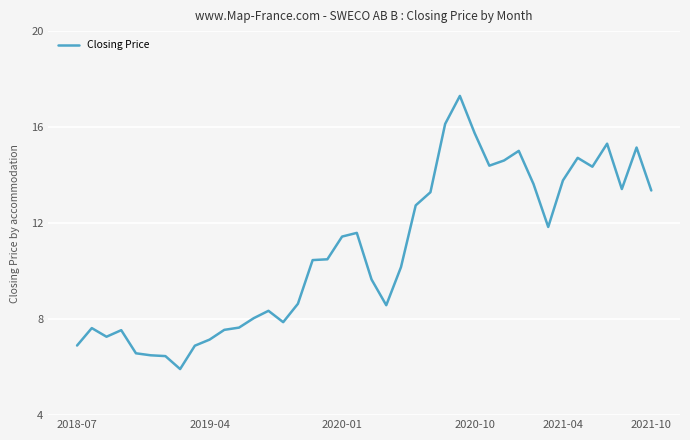

What is the maximum value shown in the chart?

17.3